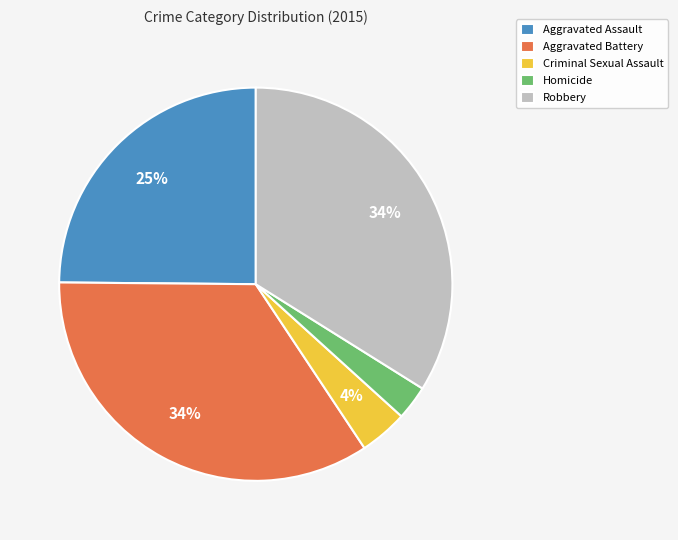

Is there any slice that represents more than half of the pie?

No